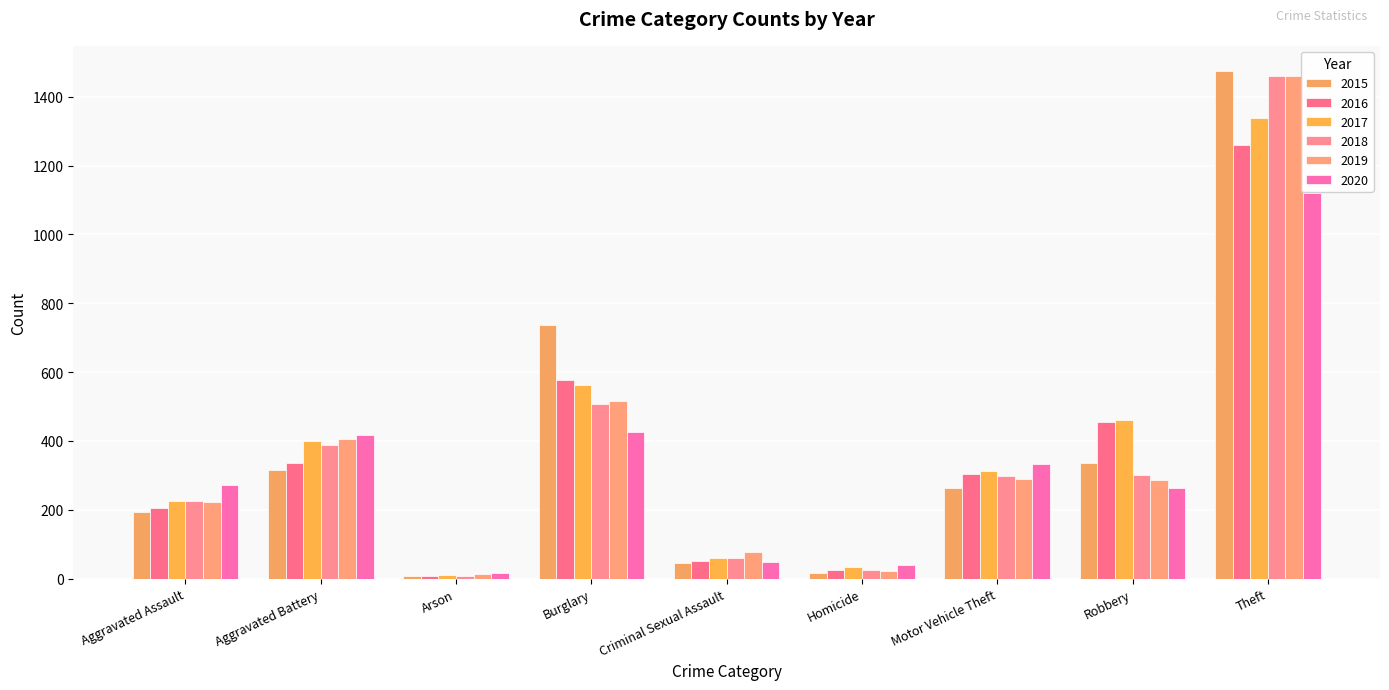

Are the bars horizontal?

No